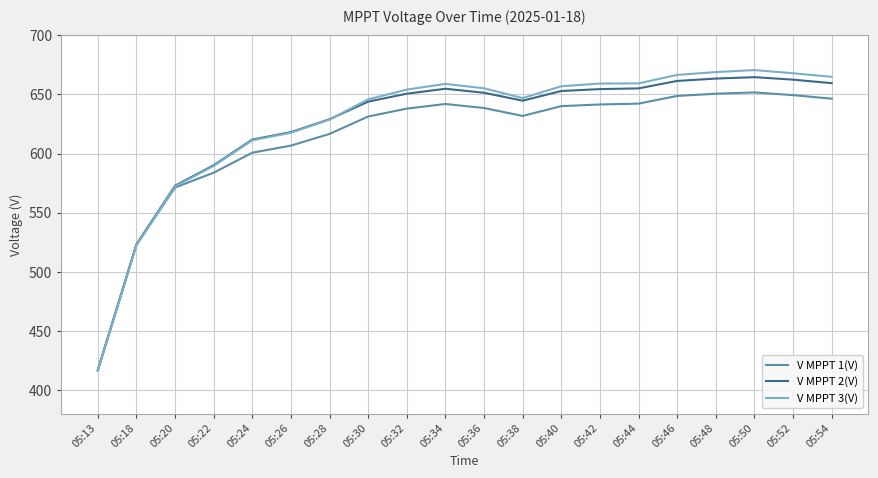

What is the lowest value of the V MPPT 2(V) series?

416.8